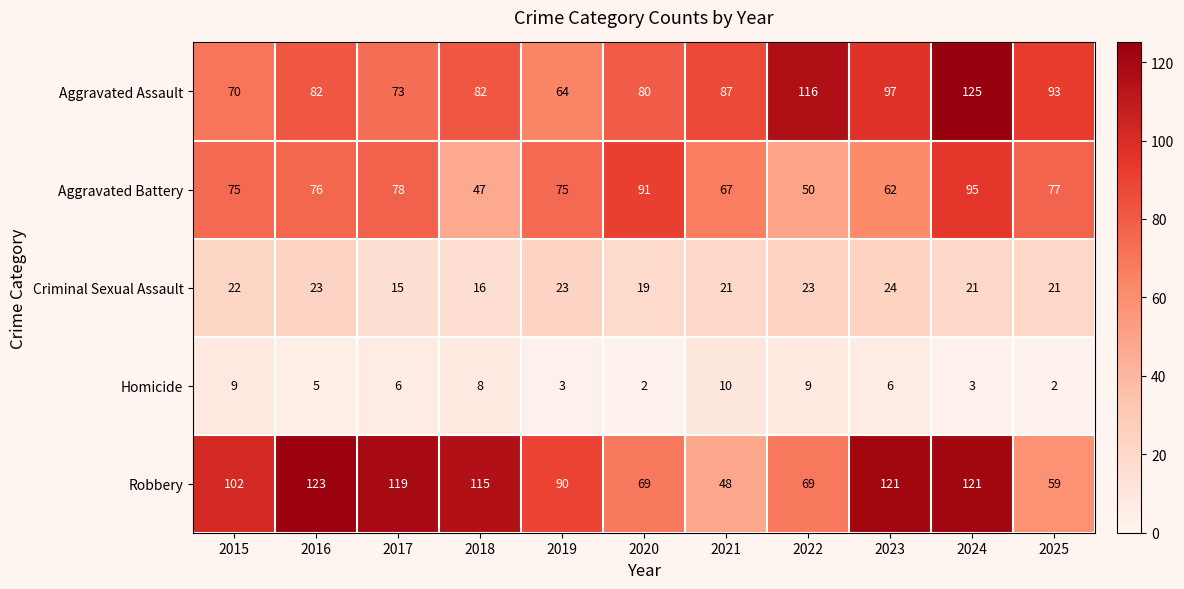

What is the spread (max minus min) of values at 2020?

89